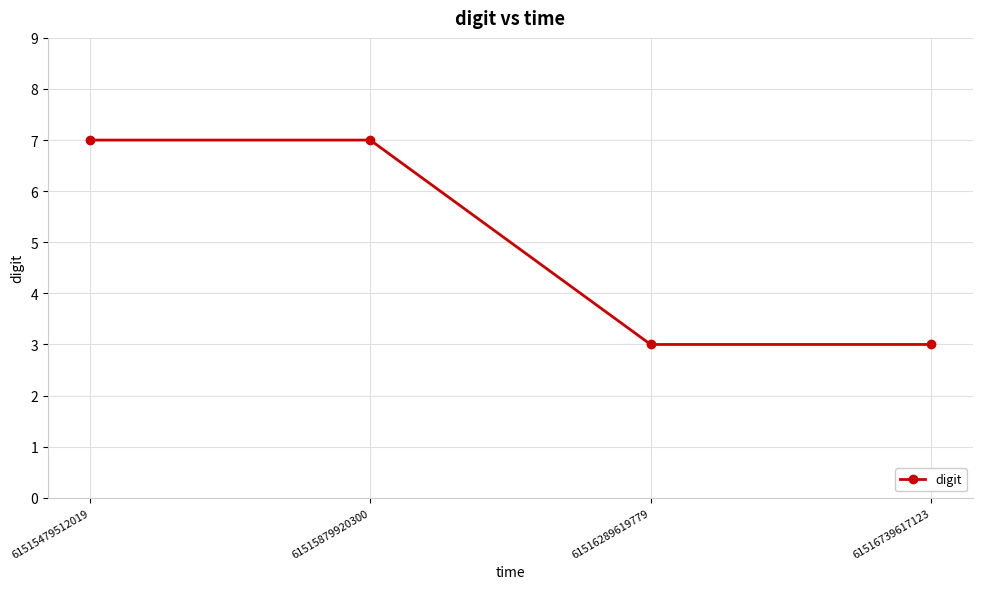

Reading right to left, list all the values displayed in this chart.

3	3	7	7